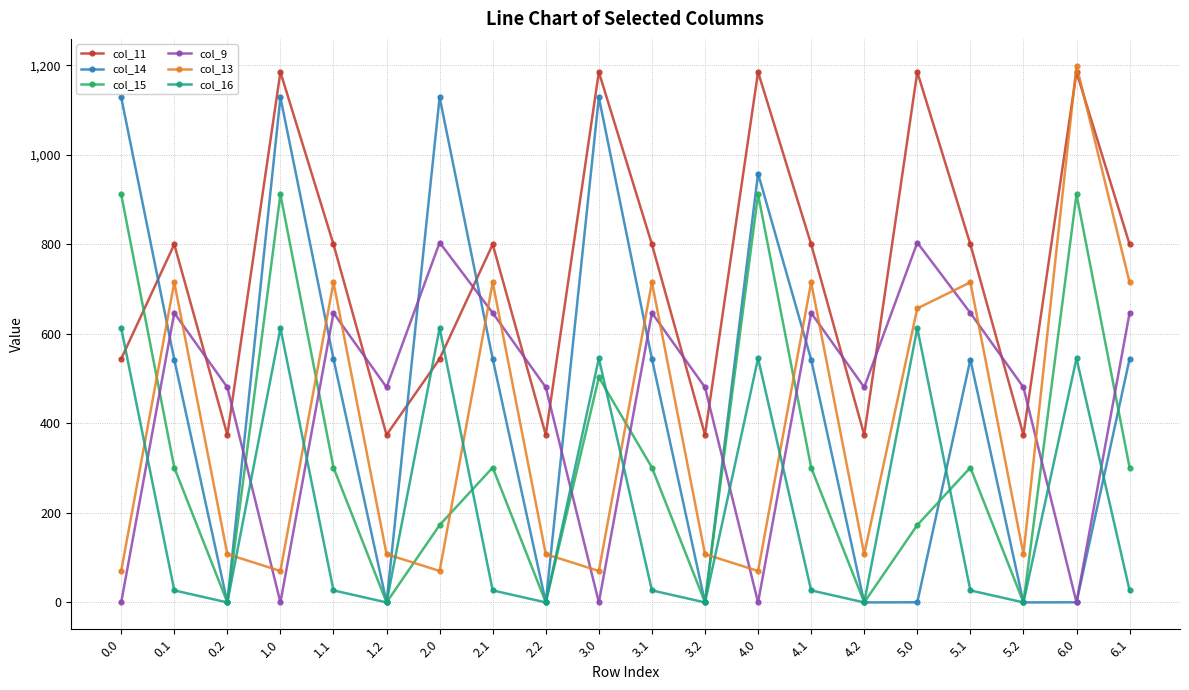

At which category is the sum across all series the highest?

1.0